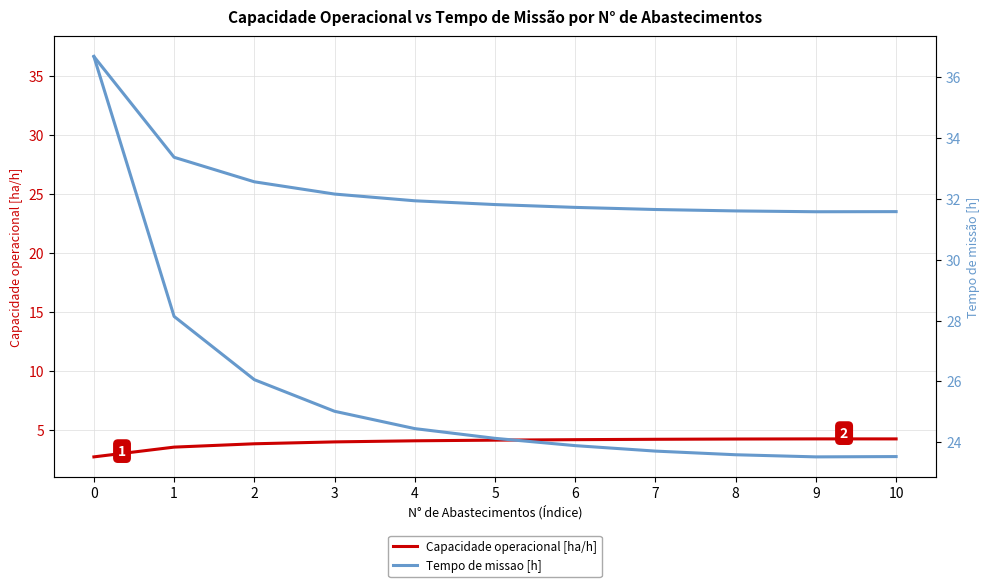

How many lines are shown in the chart?

2